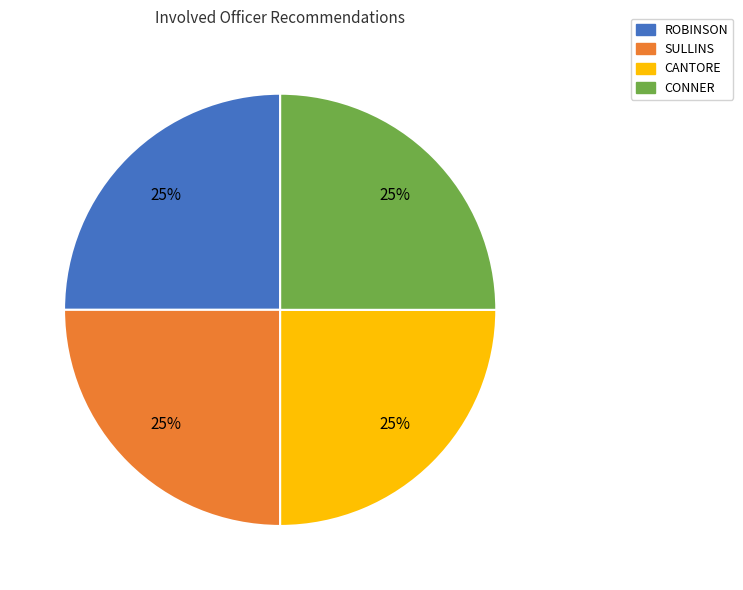

To the nearest percent, what is the average slice percentage?

25%